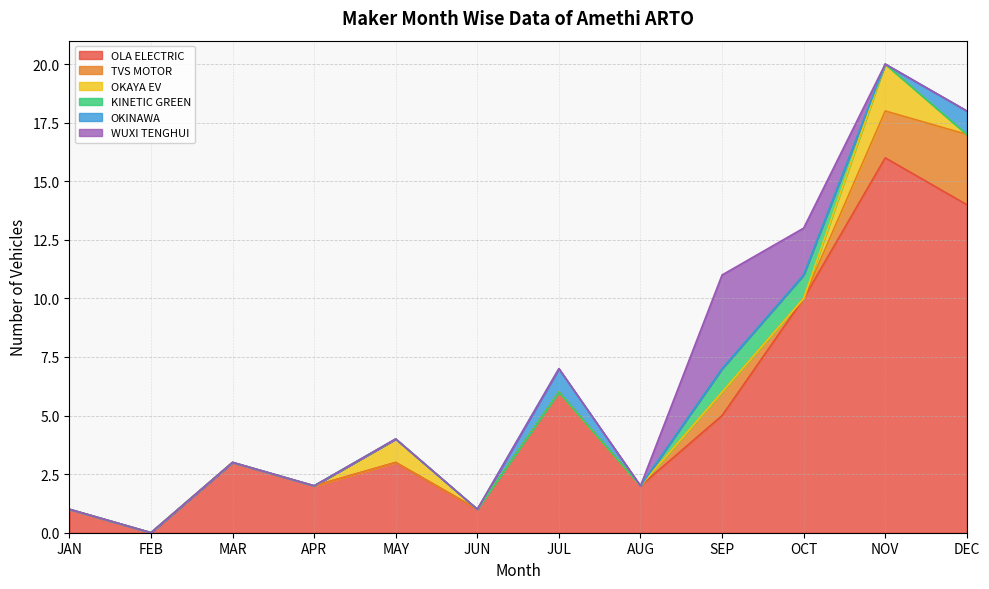

Is the value of TVS MOTOR at AUG greater than the value of WUXI TENGHUI at SEP?

No